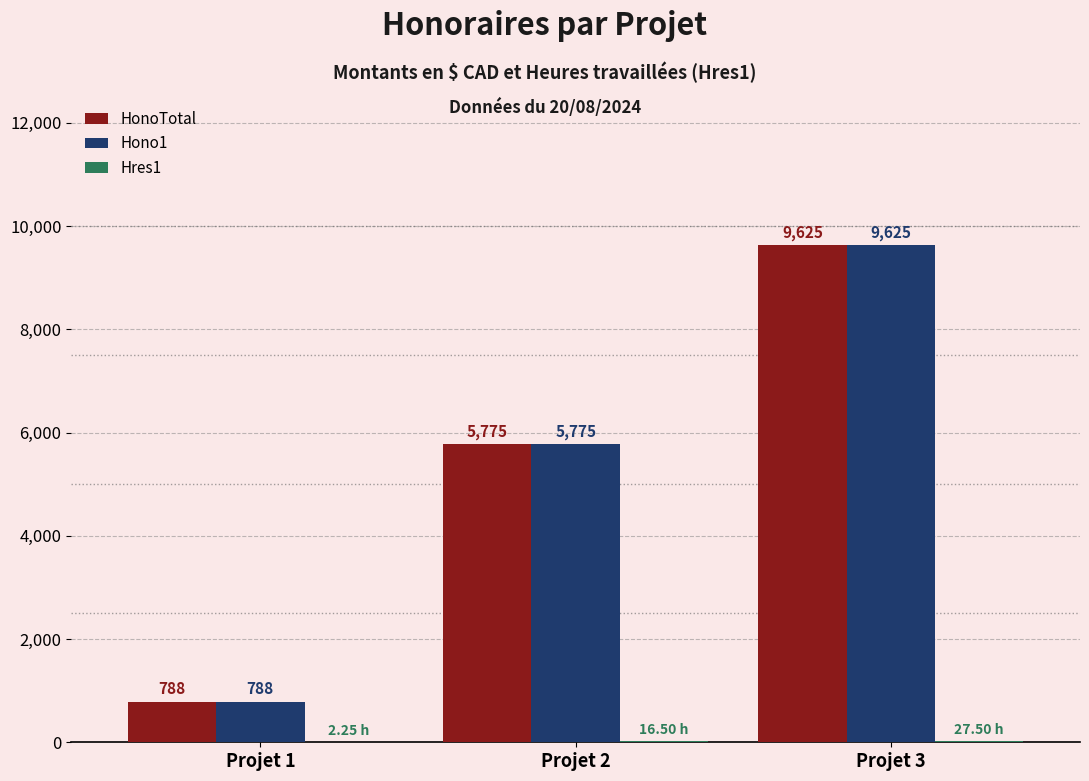

At which category is the sum across all series the highest?

Projet 3